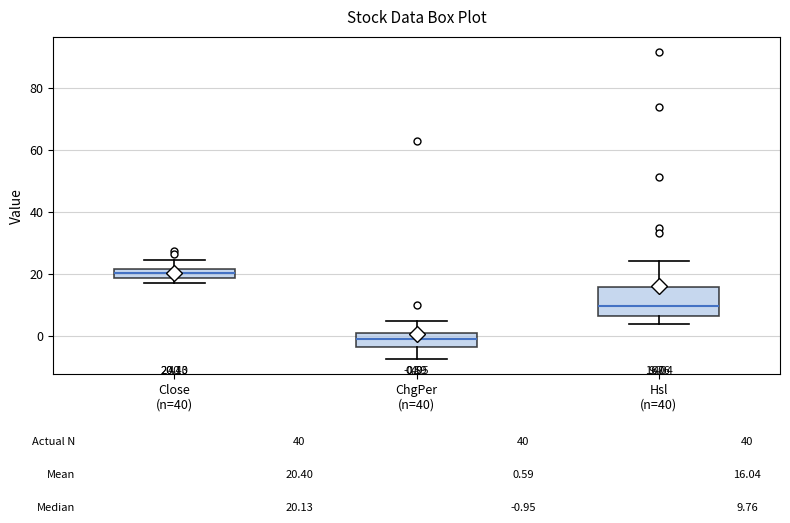

Which box has the highest median line?

Close (n=40)